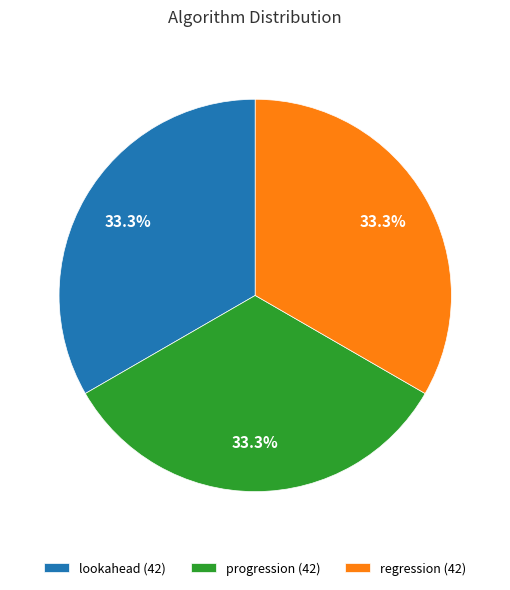

True or false: progression accounts for 47% of the total.

False